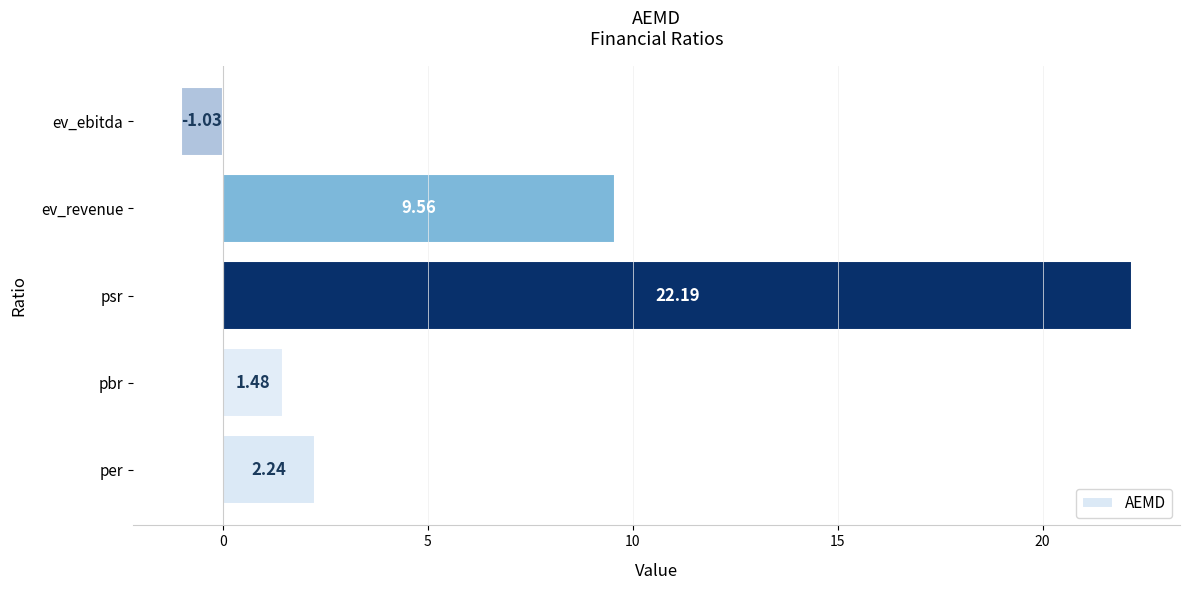

What is the average value?

6.9